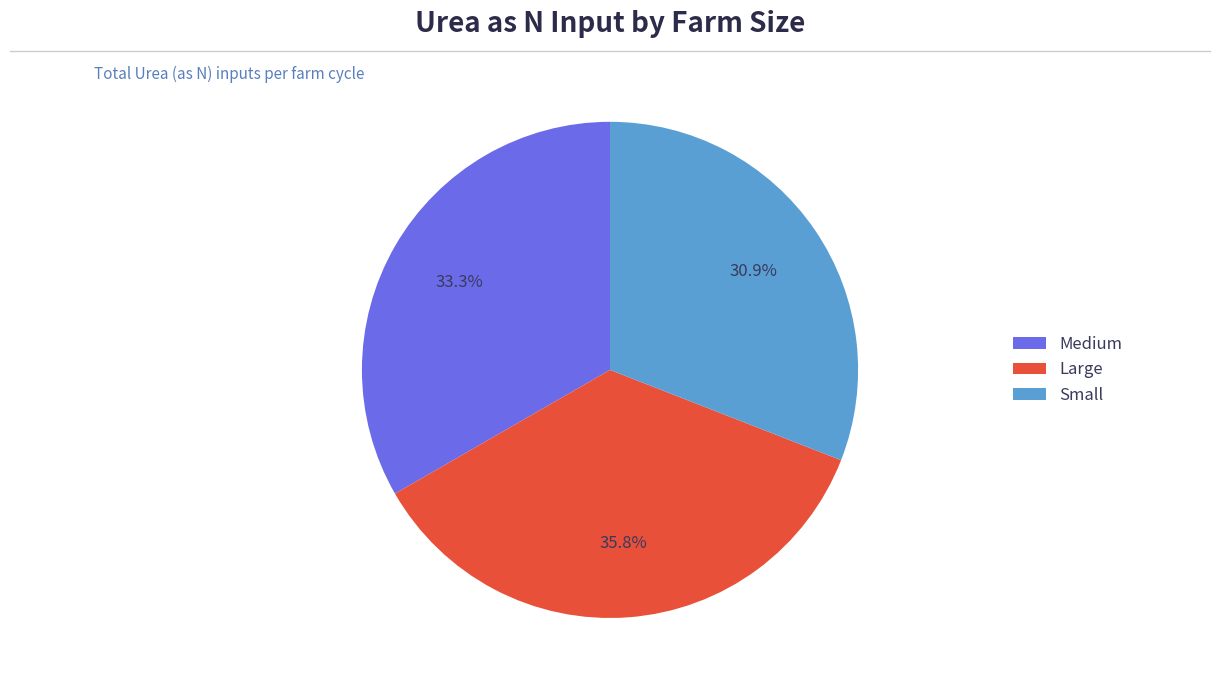

What is the ratio of the value at Medium to the value at Small?

1.1